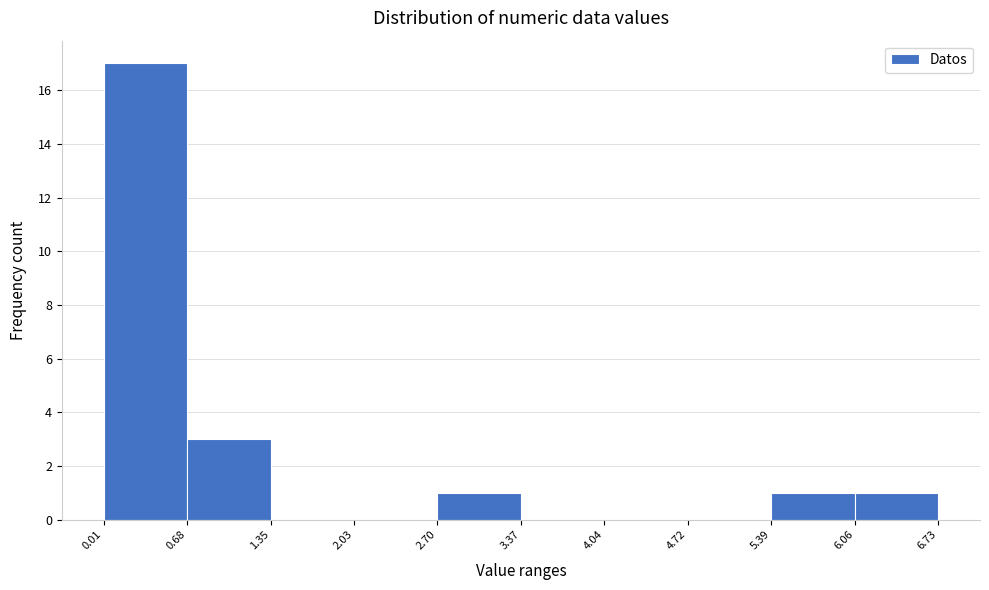

Reading left to right, list every bar in this chart as the range it spans on the x-axis followed by its height. The values are not printed on the chart, so give them approximately, as read against the axis.

0.01 to 0.68: 17
0.68 to 1.35: 3
1.35 to 2.03: 0
2.03 to 2.70: 0
2.70 to 3.37: 1
3.37 to 4.04: 0
4.04 to 4.72: 0
4.72 to 5.39: 0
5.39 to 6.06: 1
6.06 to 6.73: 1